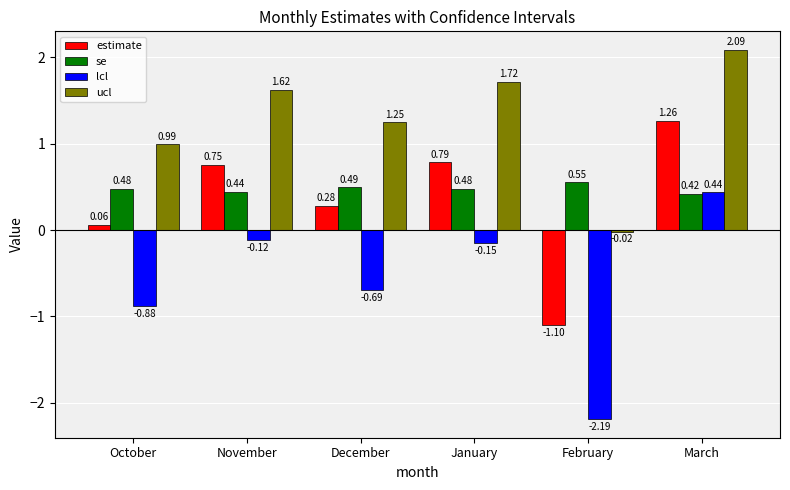

How many negative values does the estimate series have?

1